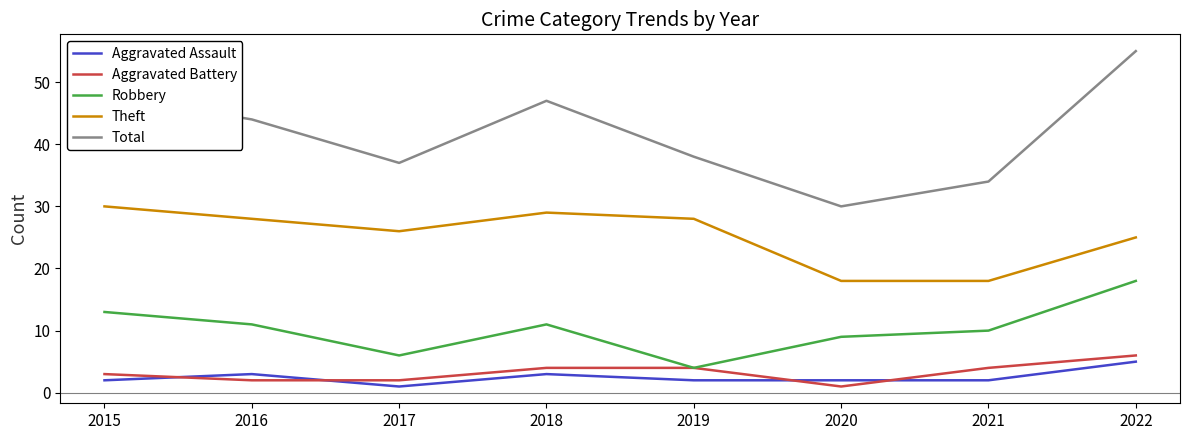

Is it true that Aggravated Battery equals 2 at 2017?

True